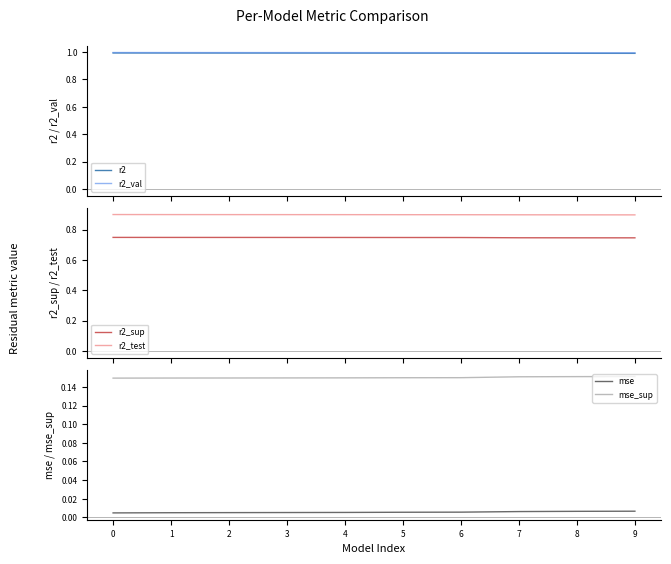

True or false: r2 and mse_sup intersect in this chart.

False